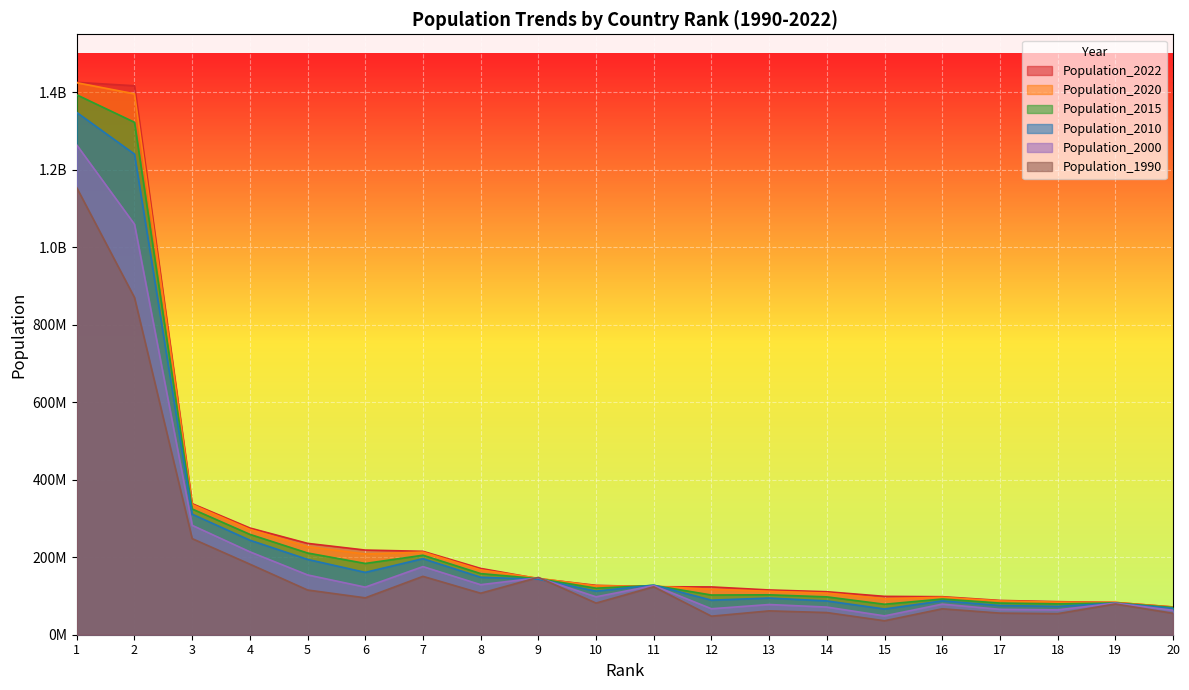

Between which two adjacent categories do Population_2022 and Population_2015 first intersect?

10 and 11